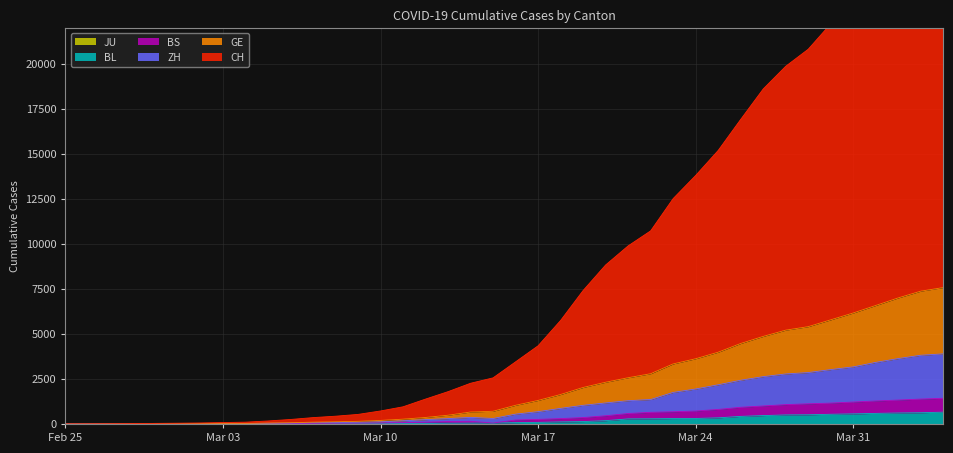

How many interior local peaks does the BS series have?

1